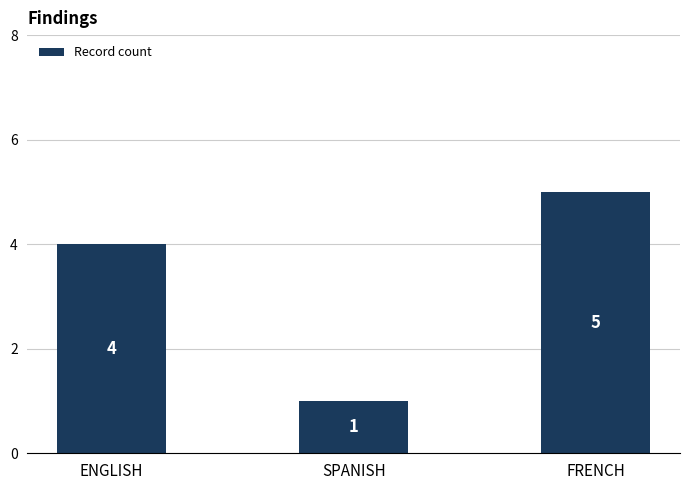

Rank the categories by value from lowest to highest.

SPANISH, ENGLISH, FRENCH